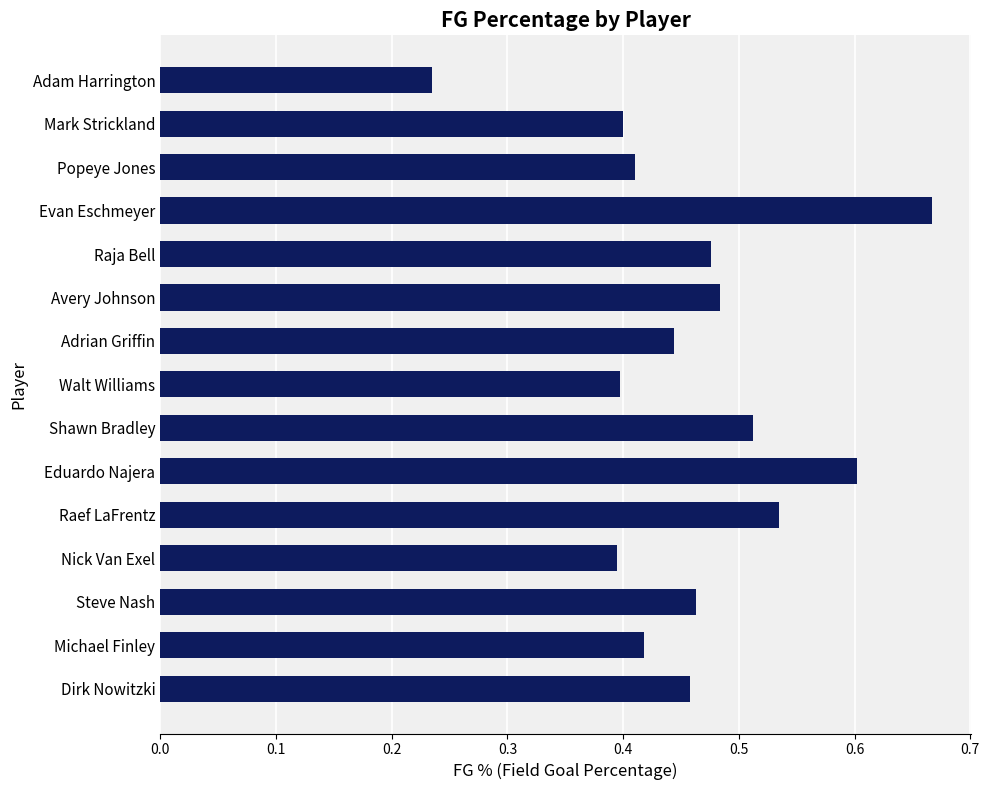

What is the sum of all values?

6.9